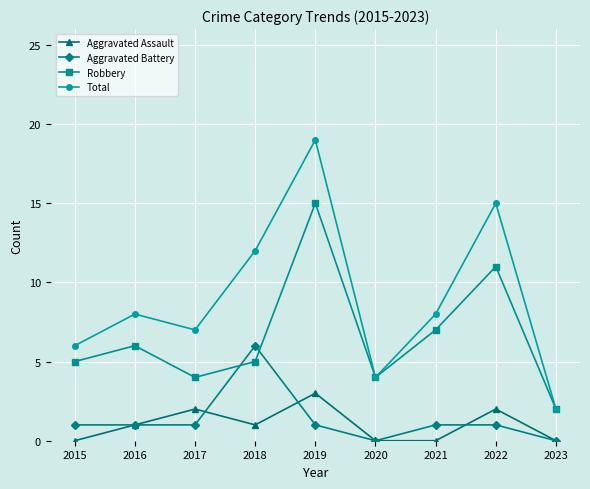

Reading right to left, transcribe all the data shown in this chart.

Aggravated Assault: 0	2	0	0	3	1	2	1	0
Aggravated Battery: 0	1	1	0	1	6	1	1	1
Robbery: 2	11	7	4	15	5	4	6	5
Total: 2	15	8	4	19	12	7	8	6